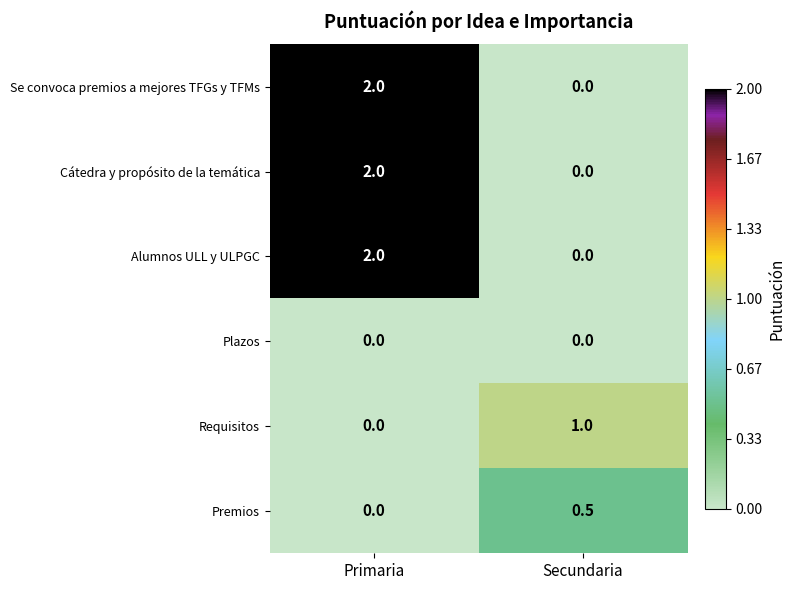

At which category does the chart reach its peak across all series?

Primaria